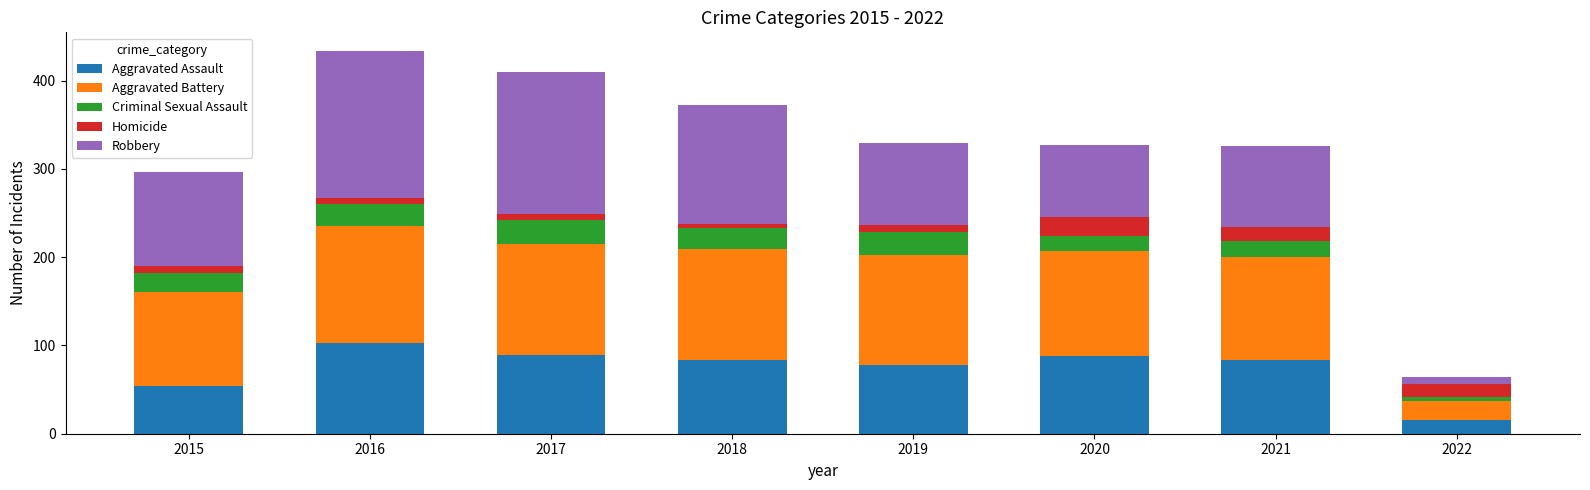

Where is Aggravated Assault nearest to the value 59?

2015